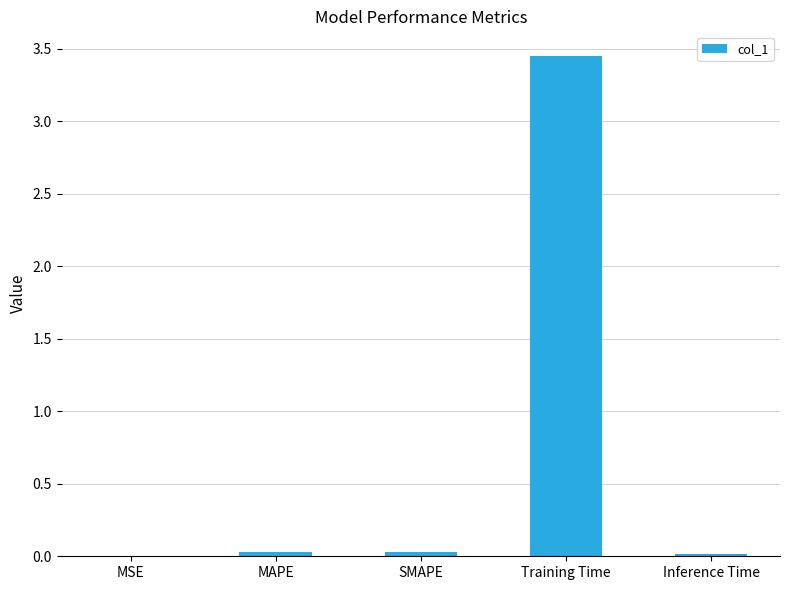

How many data points does each series have?

5